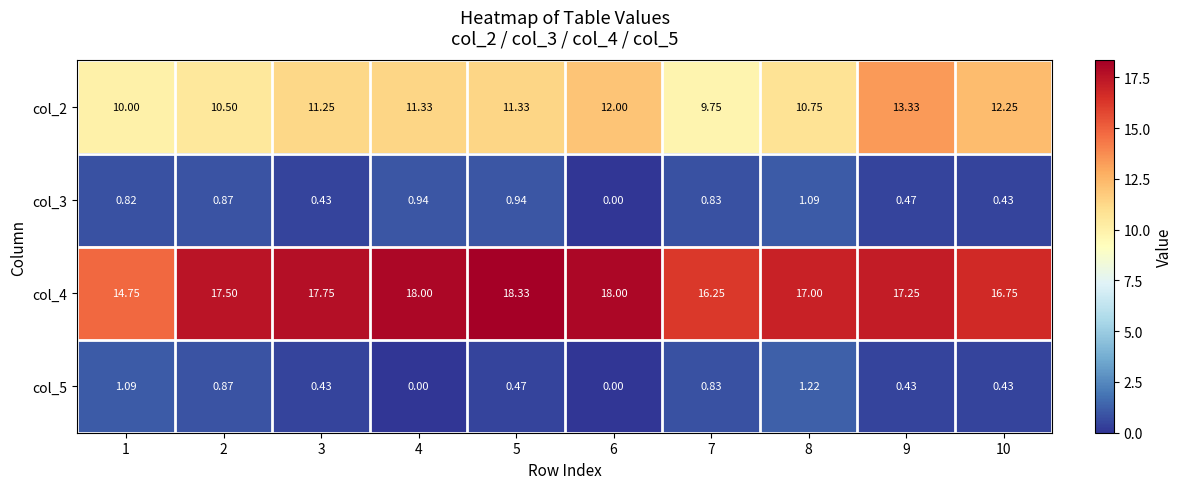

What is the greatest value displayed?

18.3